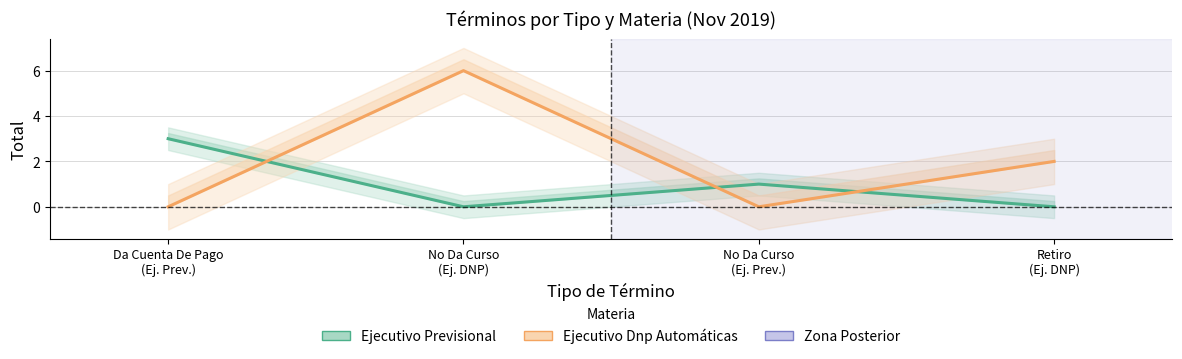

What is the maximum value for Ejecutivo Dnp Automáticas?

6